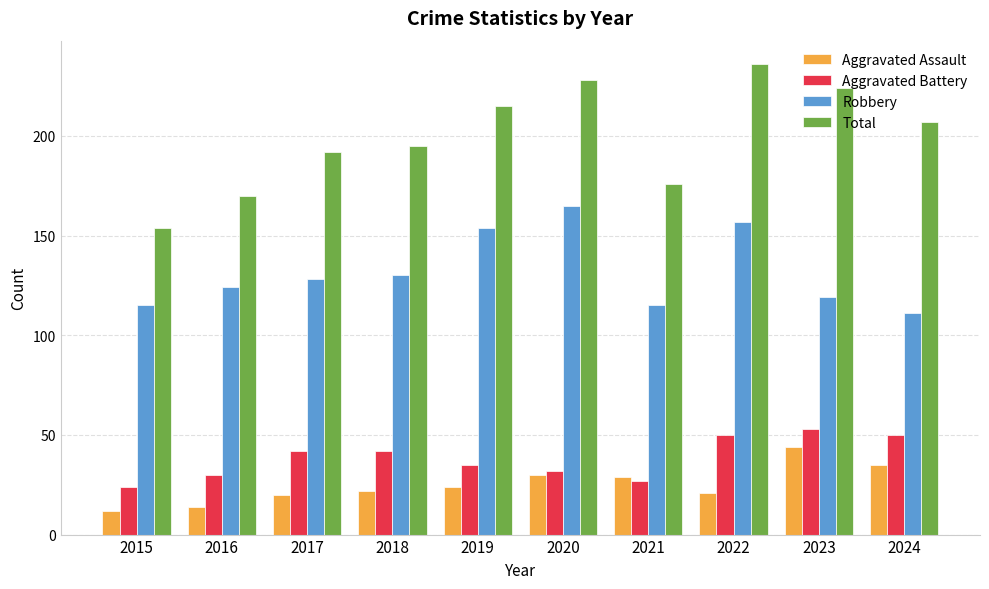

Reading right to left, what are all the values shown in this chart?

Aggravated Assault: 2024=35	2023=44	2022=21	2021=29	2020=30	2019=24	2018=22	2017=20	2016=14	2015=12
Aggravated Battery: 2024=50	2023=53	2022=50	2021=27	2020=32	2019=35	2018=42	2017=42	2016=30	2015=24
Robbery: 2024=111	2023=119	2022=157	2021=115	2020=165	2019=154	2018=130	2017=128	2016=124	2015=115
Total: 2024=207	2023=224	2022=236	2021=176	2020=228	2019=215	2018=195	2017=192	2016=170	2015=154